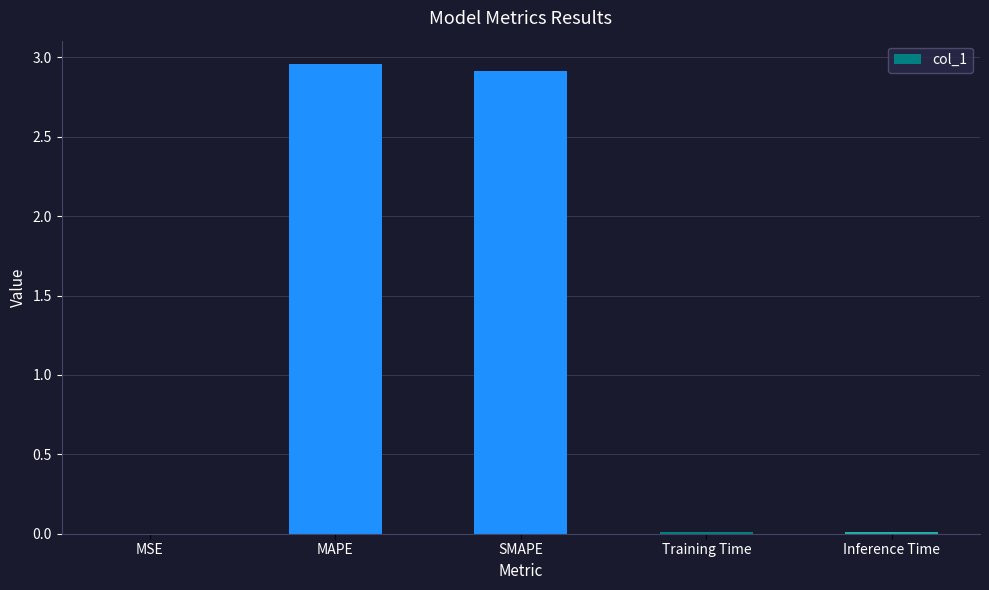

How many data points does each series have?

5